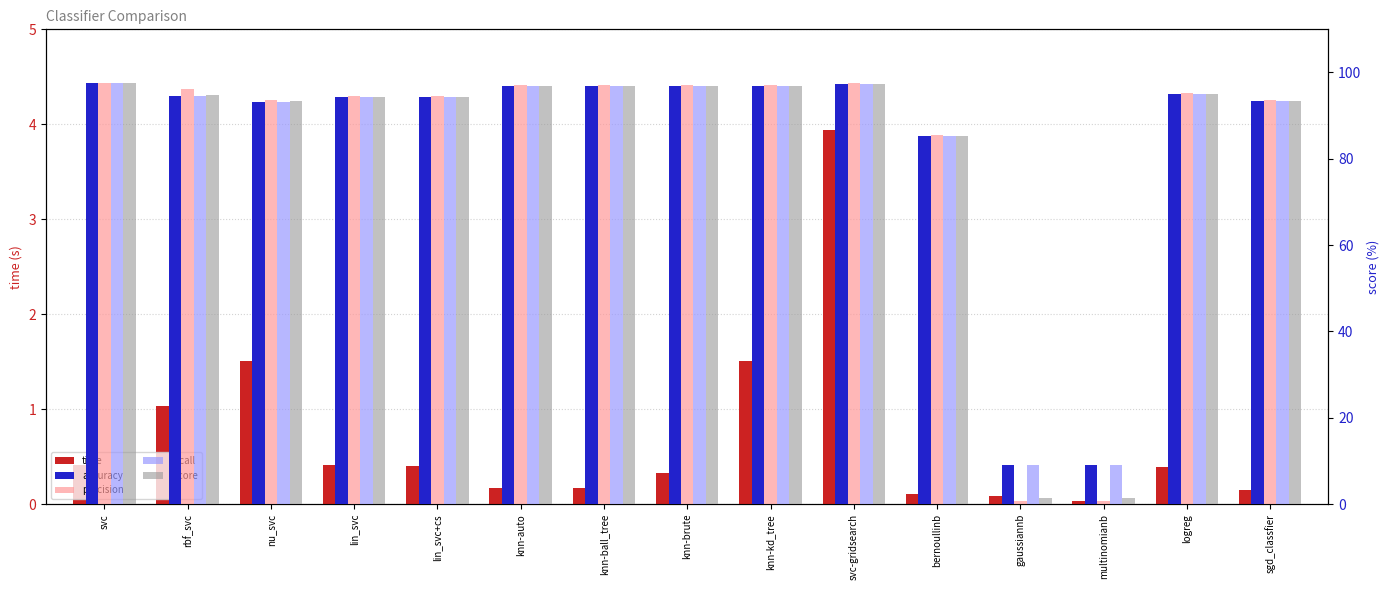

What is the sum of the accuracy values at svc-gridsearch and logreg?

192.4